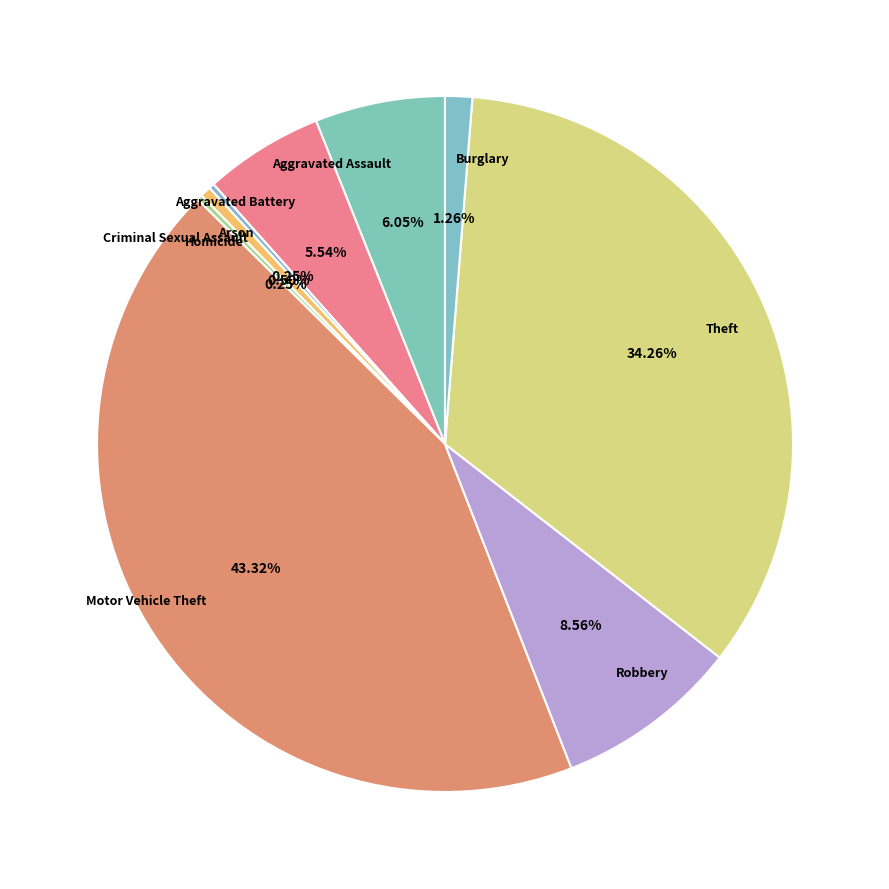

Which slice is the largest?

Motor Vehicle Theft